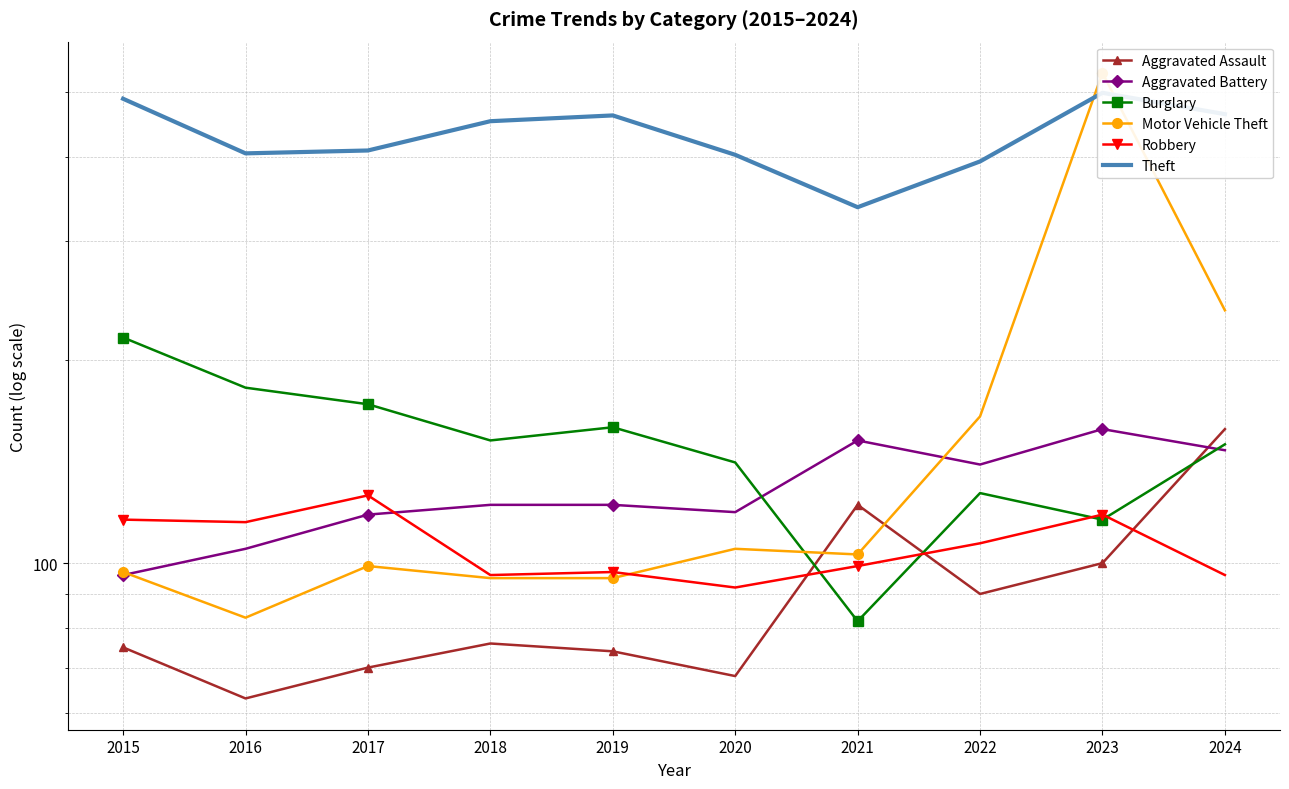

What is the spread (max minus min) of values at 2023?

433